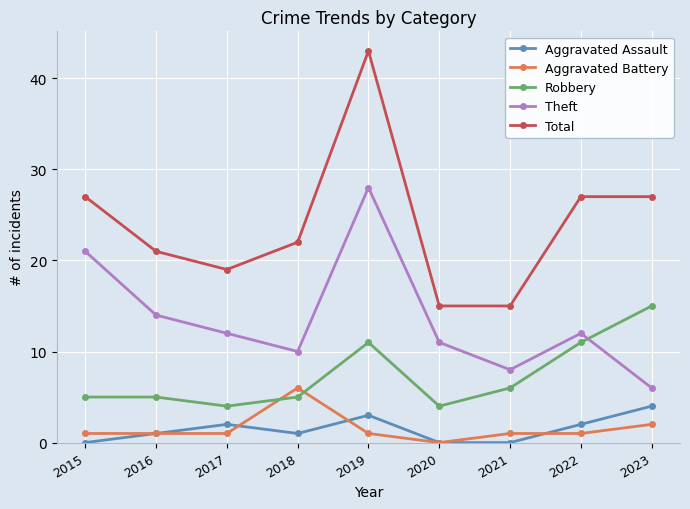

Reading left to right, extract all data points from this chart.

Aggravated Assault: 0	1	2	1	3	0	0	2	4
Aggravated Battery: 1	1	1	6	1	0	1	1	2
Robbery: 5	5	4	5	11	4	6	11	15
Theft: 21	14	12	10	28	11	8	12	6
Total: 27	21	19	22	43	15	15	27	27